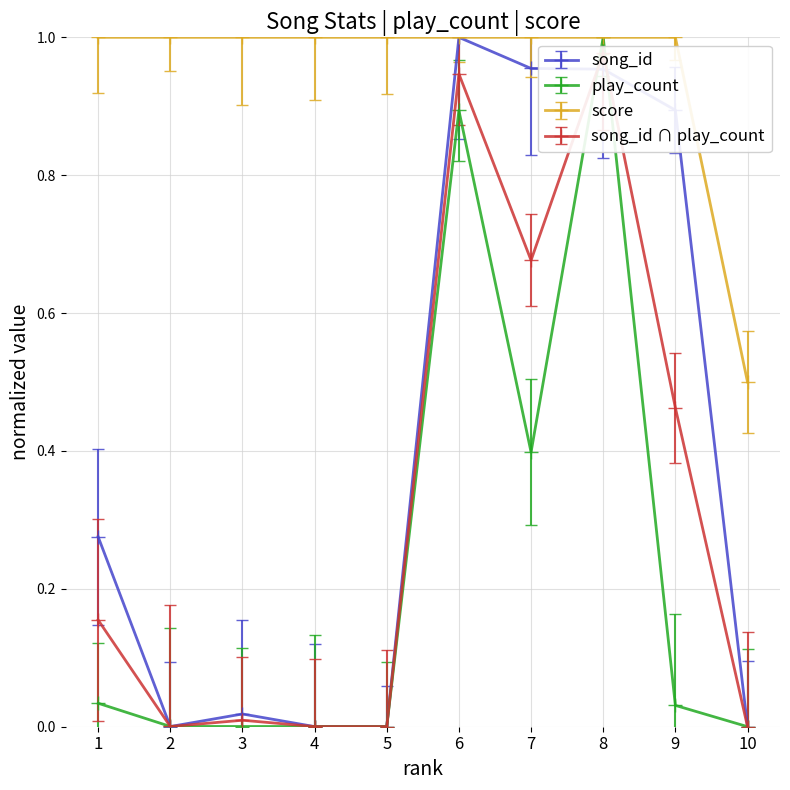

What is the total value across all series at 6?

2.9